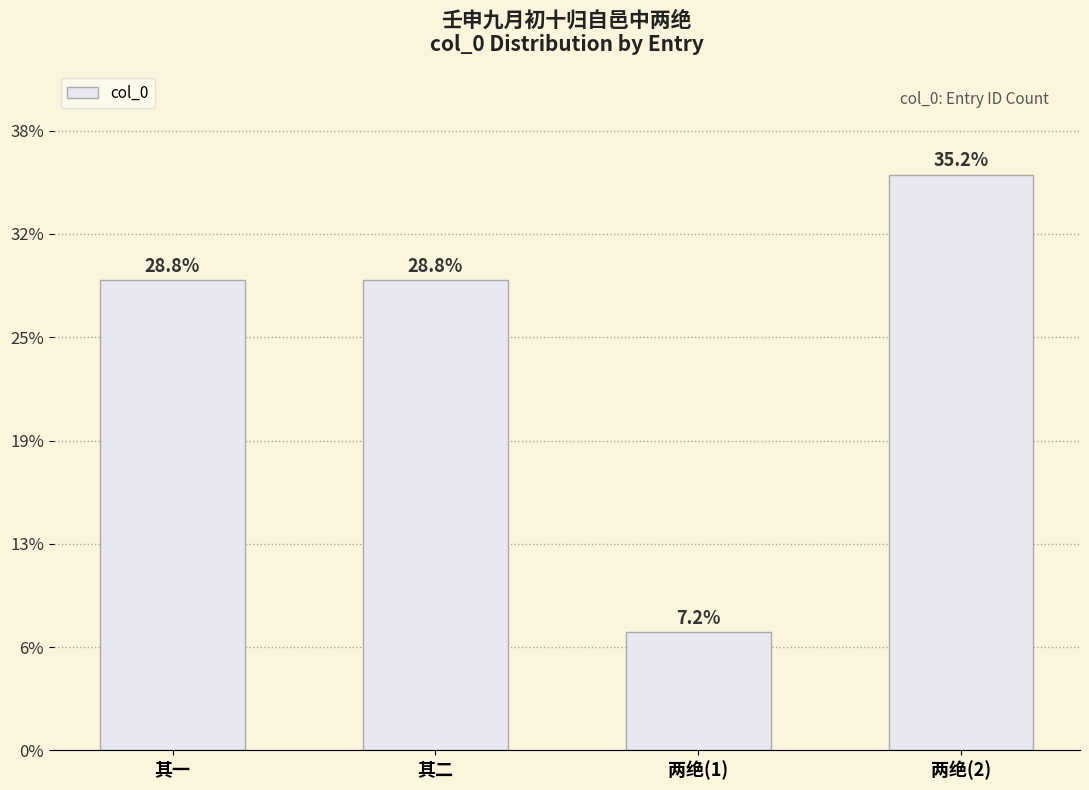

The chart shows a value of 1345786 at 其二. True or false?

False